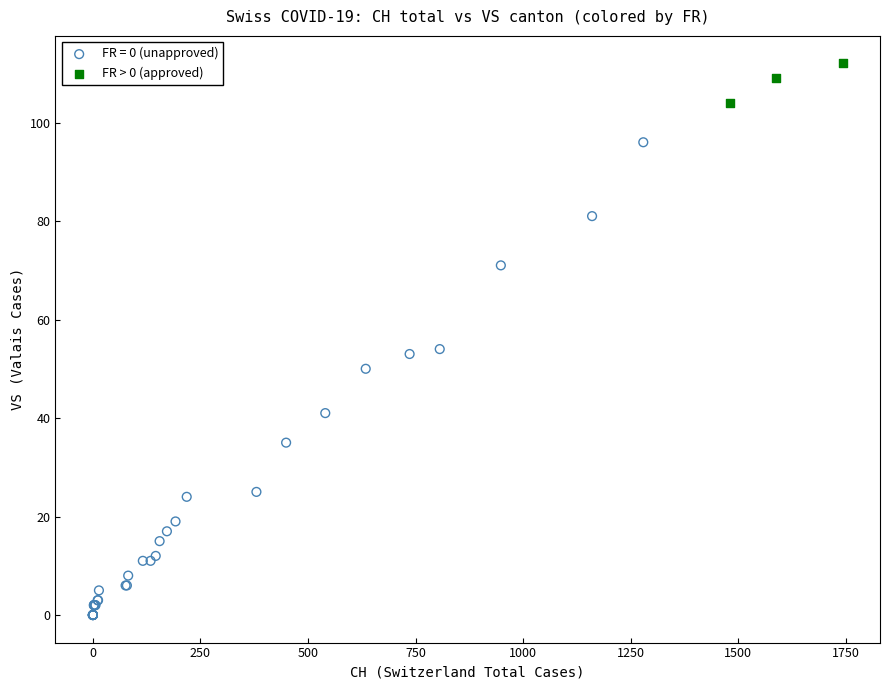

Which series contains the highest Y value?

FR > 0 (approved)